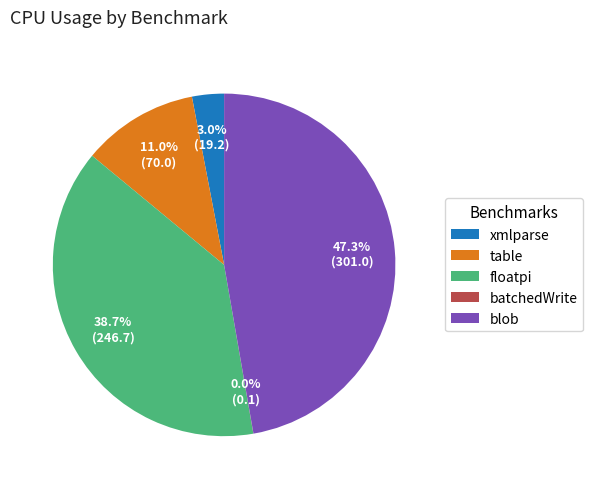

True or false: blob accounts for 47% of the total.

True